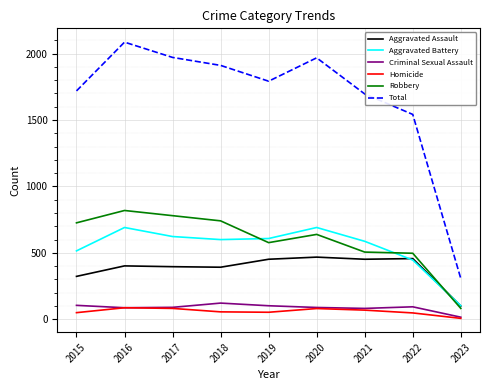

List the series in order of their peak value, highest first.

Total, Robbery, Aggravated Battery, Aggravated Assault, Criminal Sexual Assault, Homicide